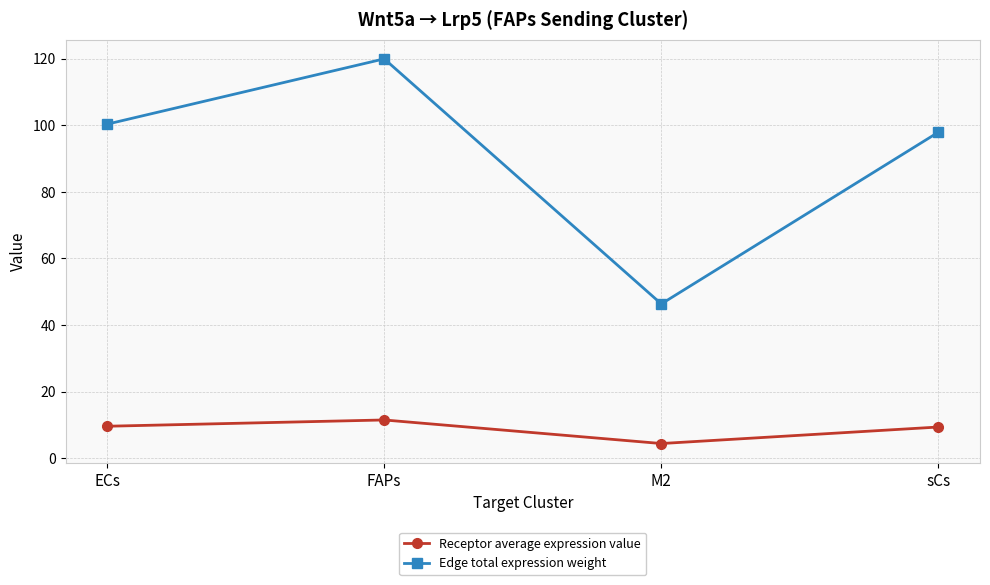

List the series in order of their overall mean, highest first.

Edge total expression weight, Receptor average expression value